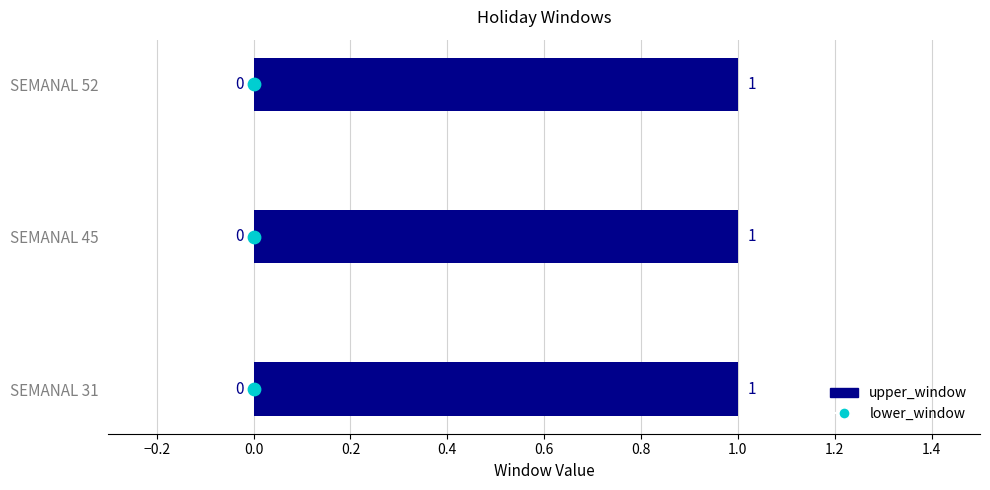

What is the total value across all series at SEMANAL 31?

1